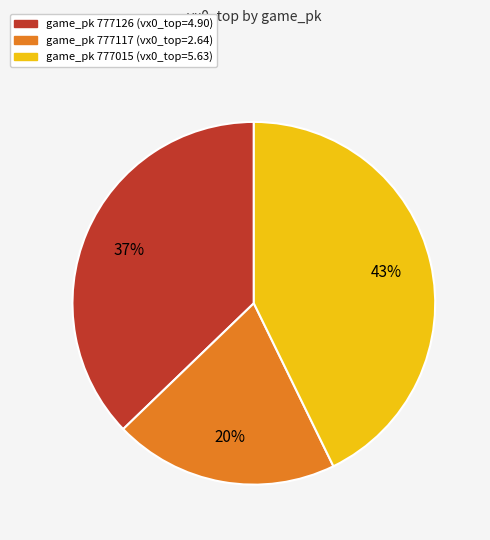

To the nearest percent, what is the average slice percentage?

33%